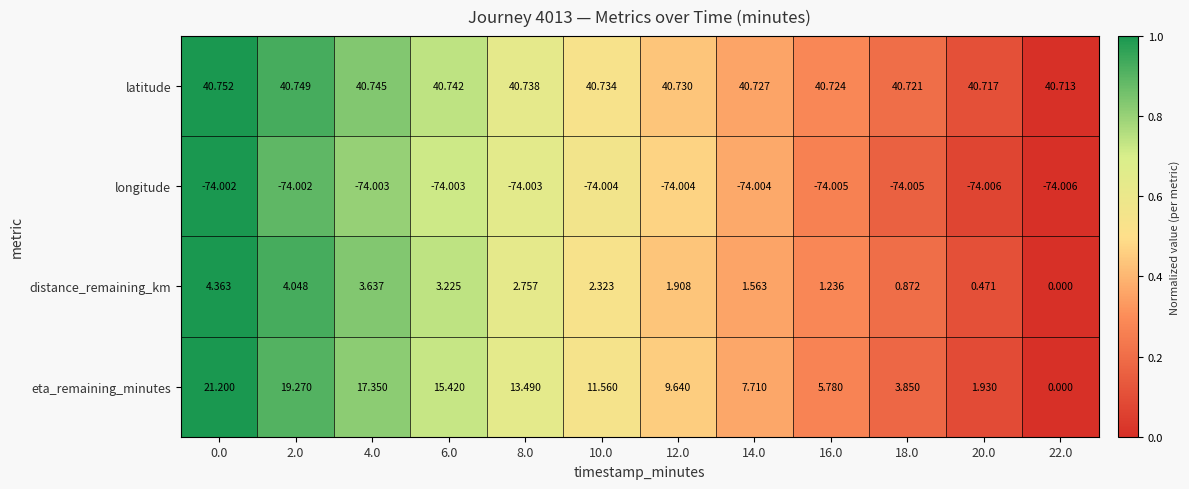

How many data points in distance_remaining_km are less than 2?

6